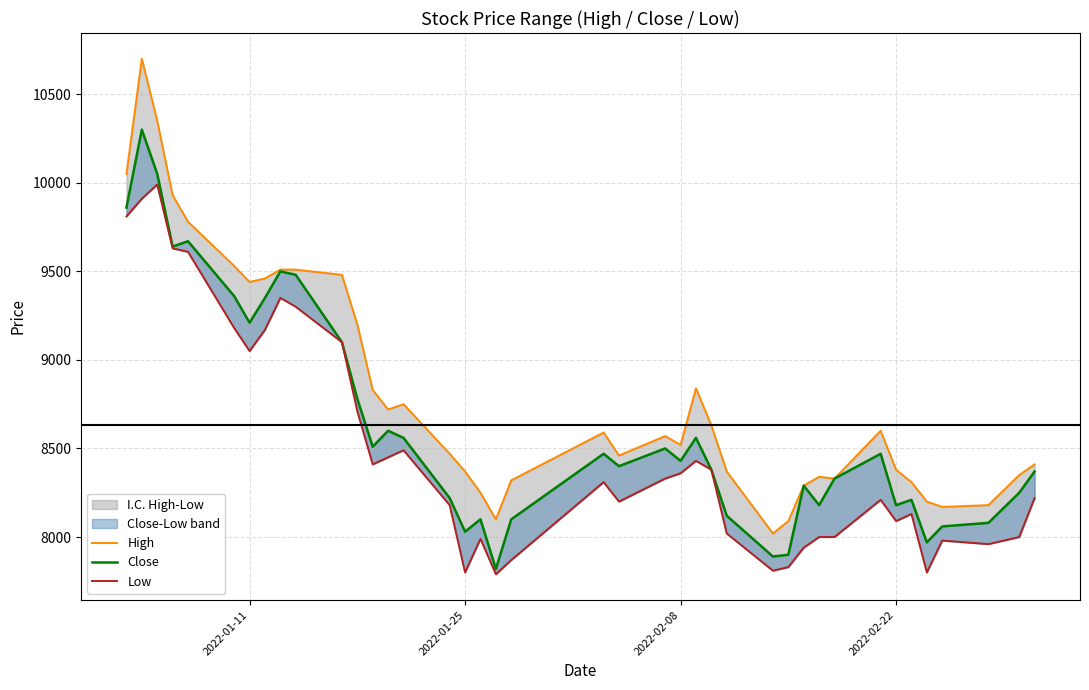

True or false: High and Close intersect in this chart.

False